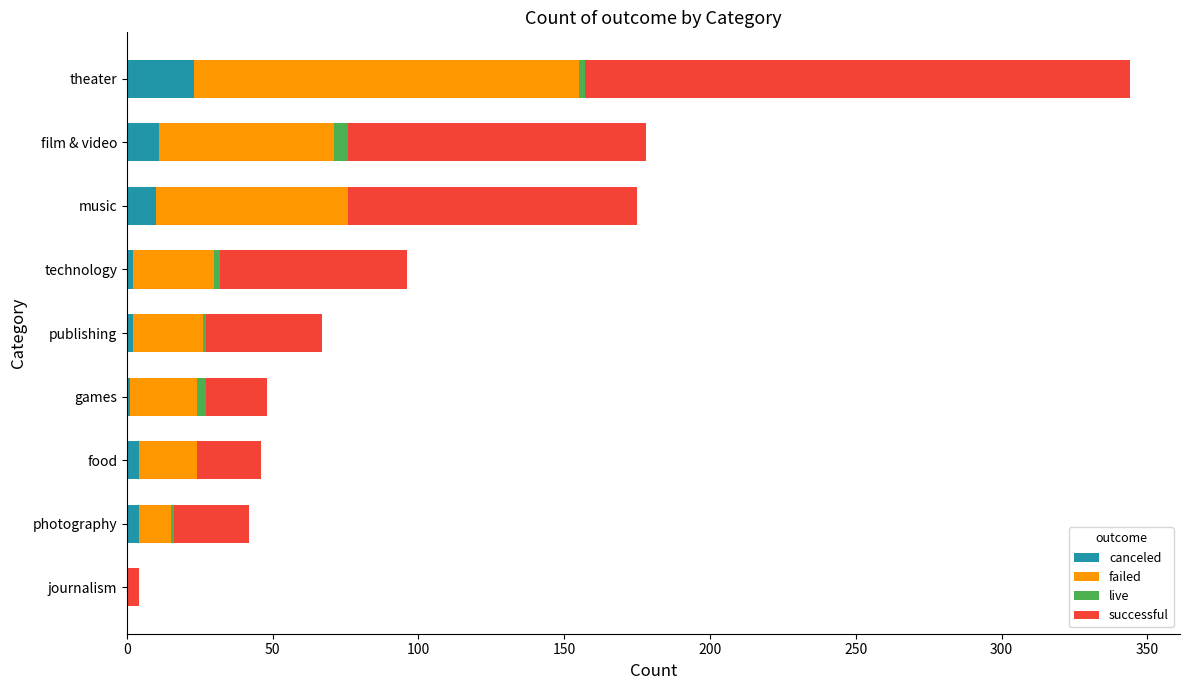

What is the highest value of the canceled series?

23